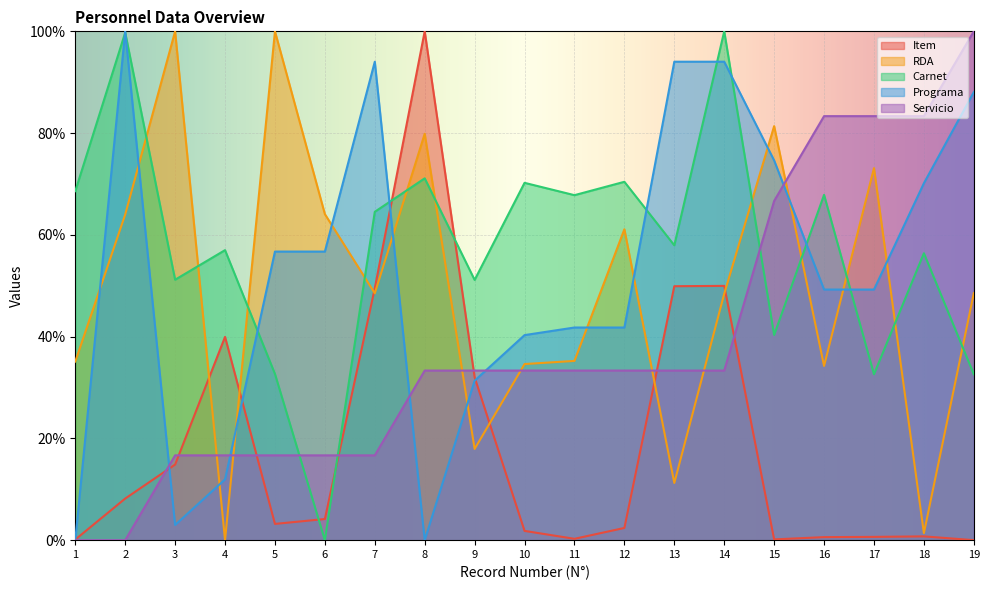

Rank the series at 11 from highest to lowest value.

Carnet, Programa, RDA, Servicio, Item